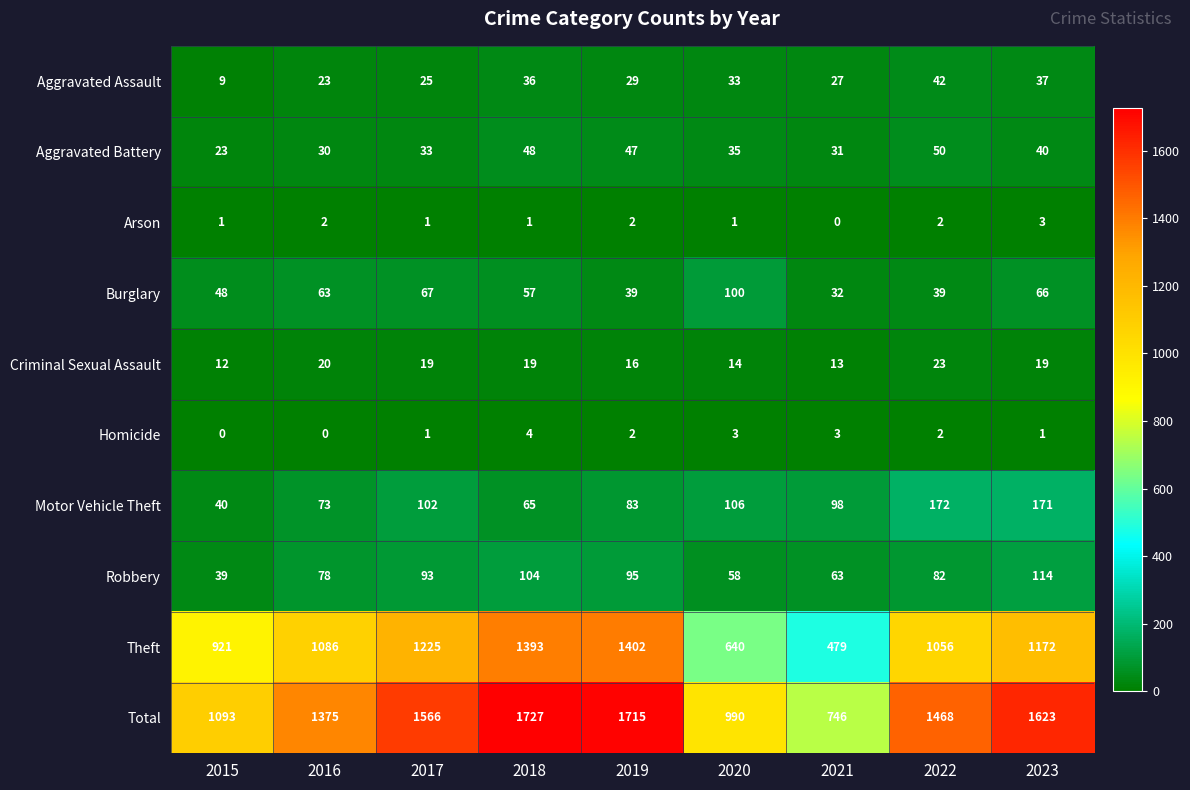

Which series has the largest total across all categories?

Total